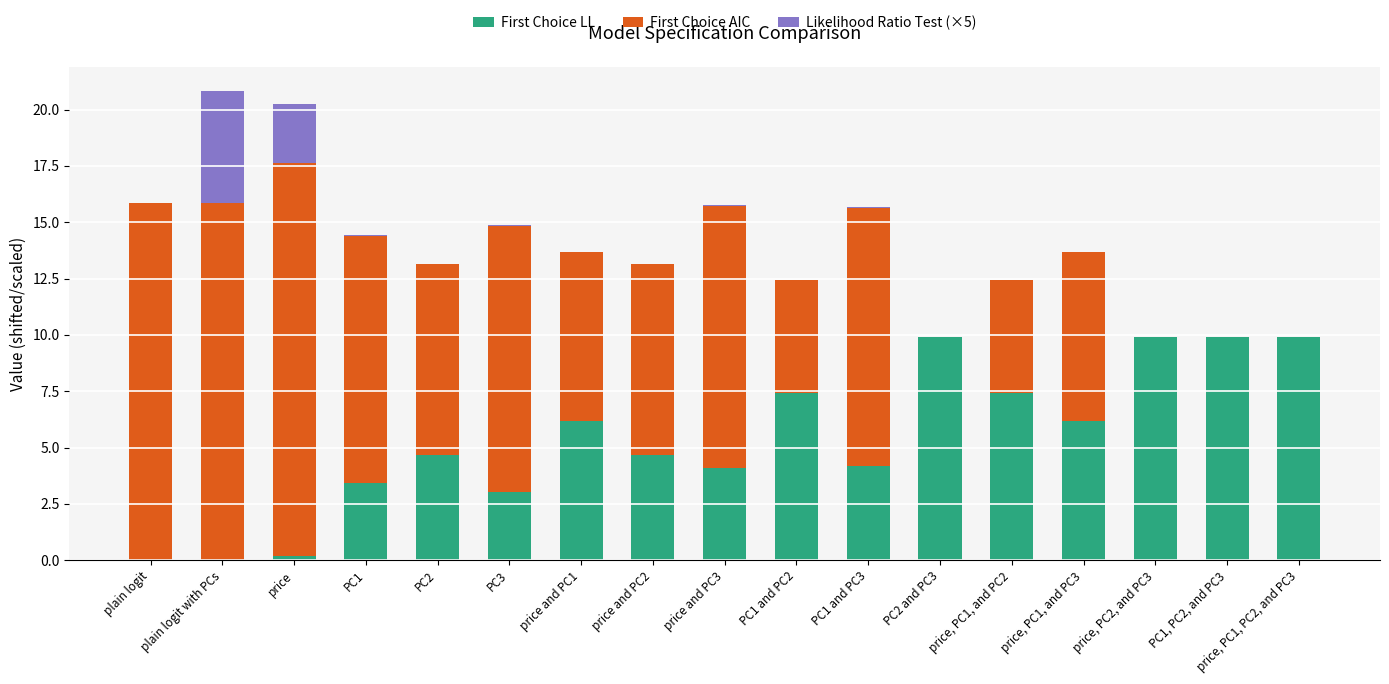

The value of First Choice LL at PC2 and PC3 is 9.9. True or false?

True